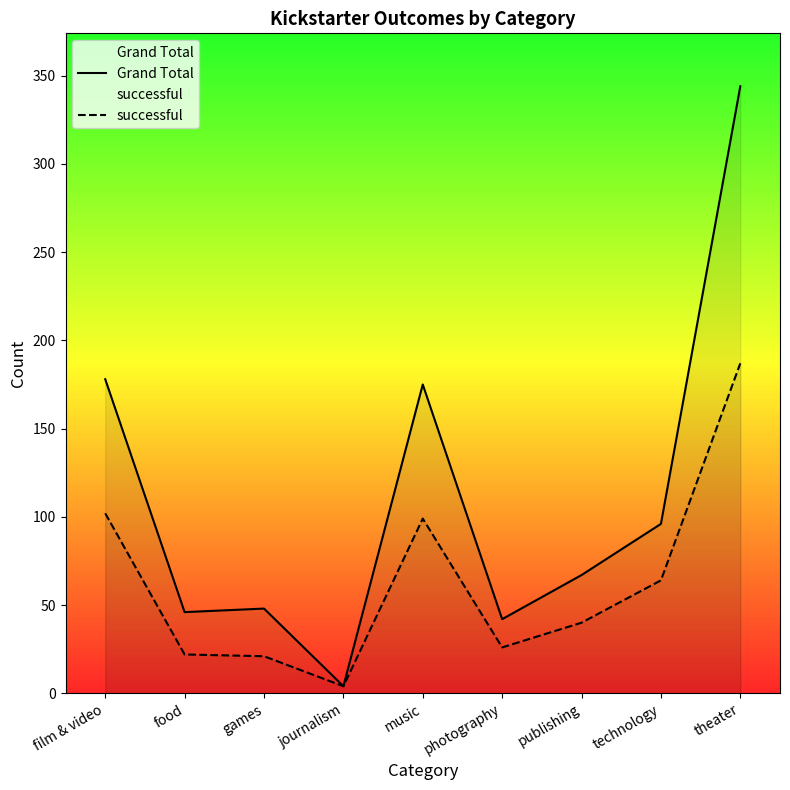

Reading left to right, list all the values displayed in this chart.

Grand Total: 178	46	48	4	175	42	67	96	344
successful: 102	22	21	4	99	26	40	64	187